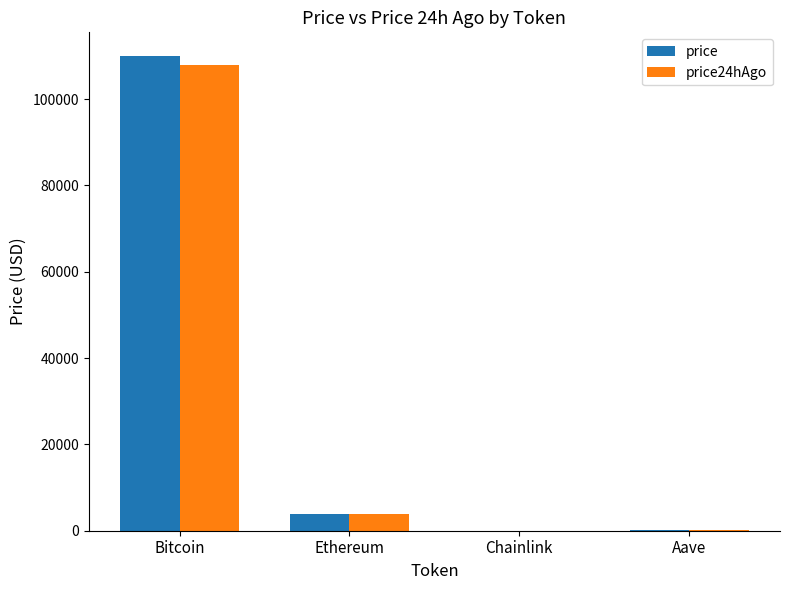

At which label does price24hAgo reach its peak?

Bitcoin